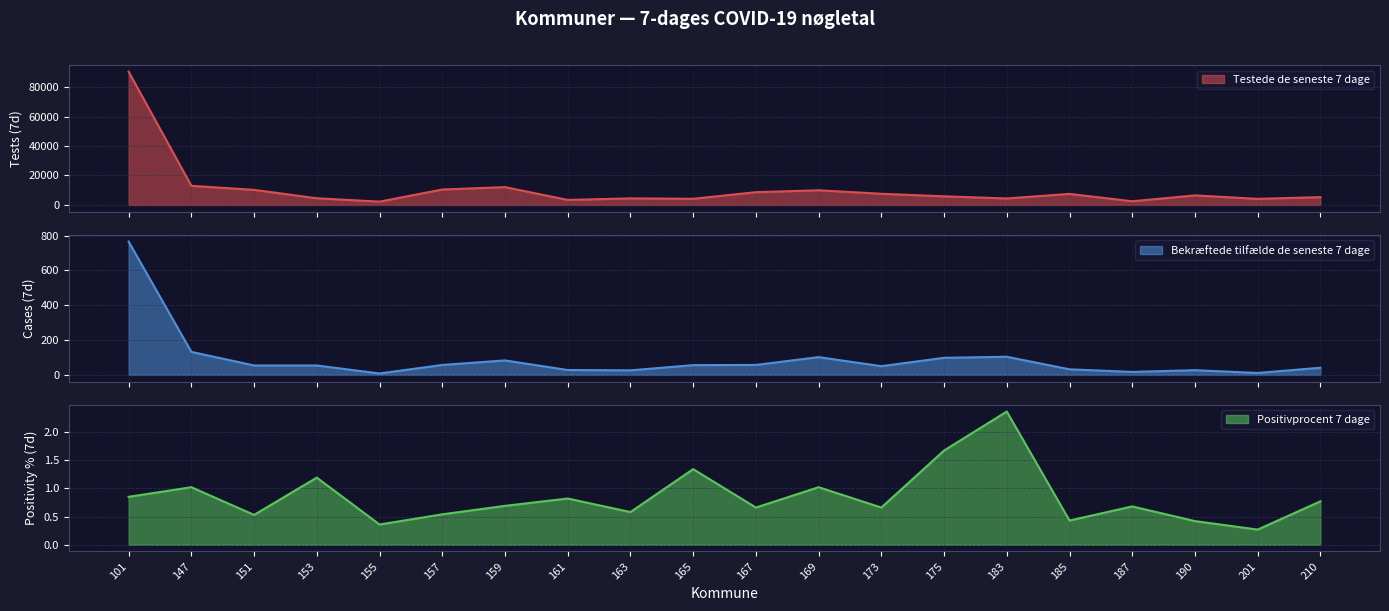

What is the difference between the maximum and minimum values in the Testede de seneste 7 dage series?

88268